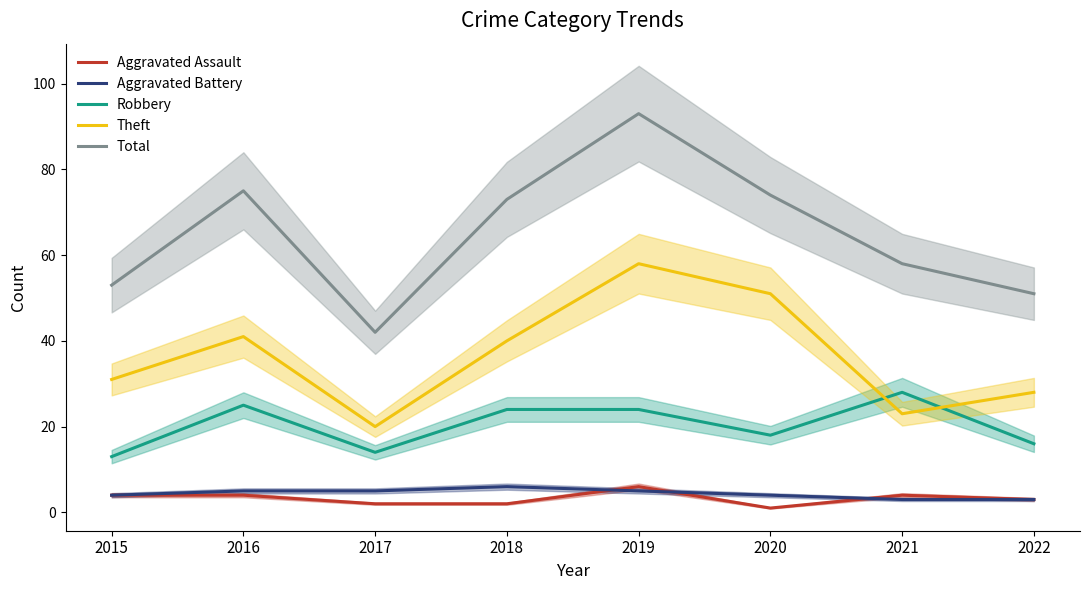

Reading left to right, what are all the values shown in this chart?

Aggravated Assault: 4	4	2	2	6	1	4	3
Aggravated Battery: 4	5	5	6	5	4	3	3
Robbery: 13	25	14	24	24	18	28	16
Theft: 31	41	20	40	58	51	23	28
Total: 53	75	42	73	93	74	58	51